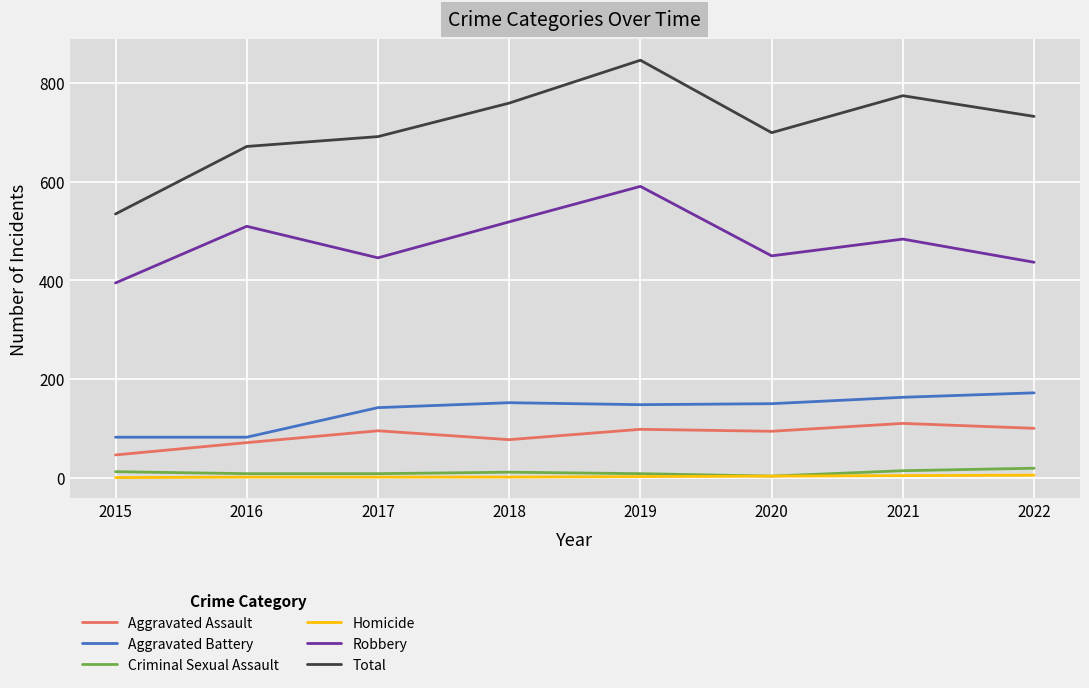

True or false: Aggravated Battery and Homicide cross at least once.

False